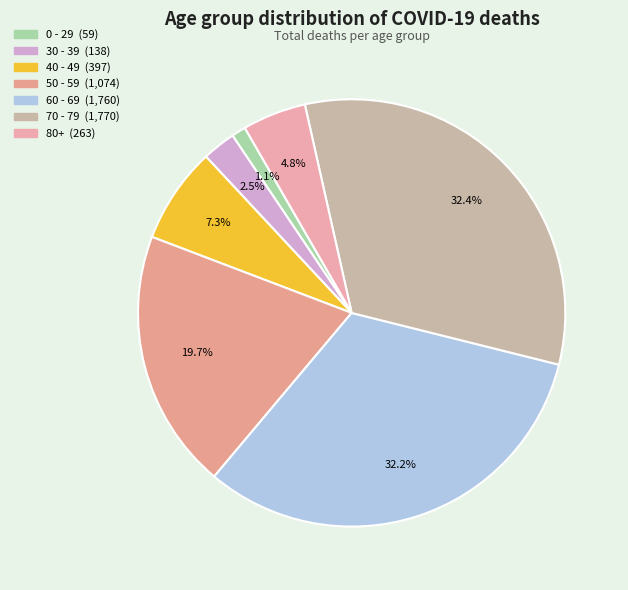

How many segments does this pie chart have?

7